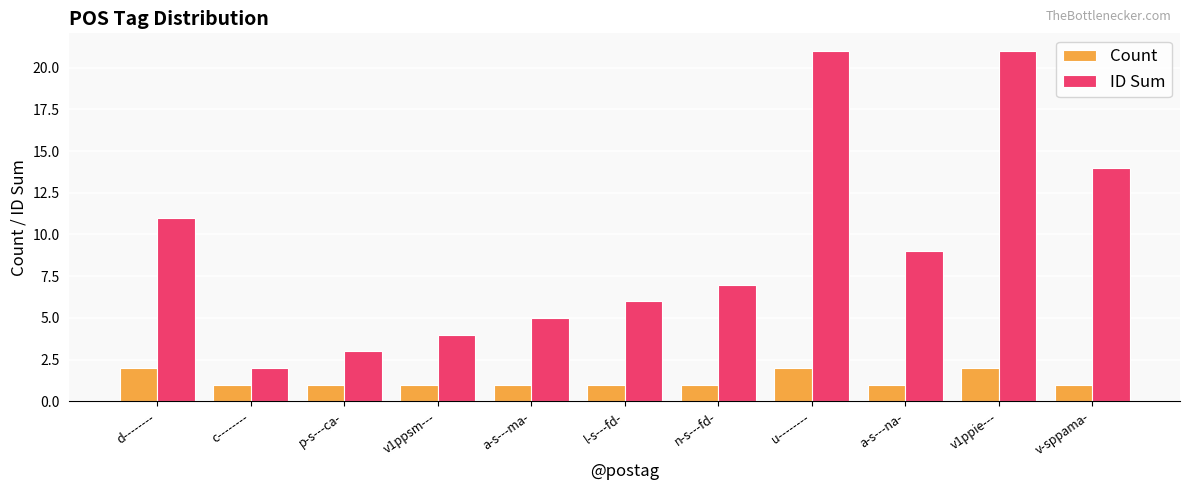

What is the average value of the ID Sum series?

9